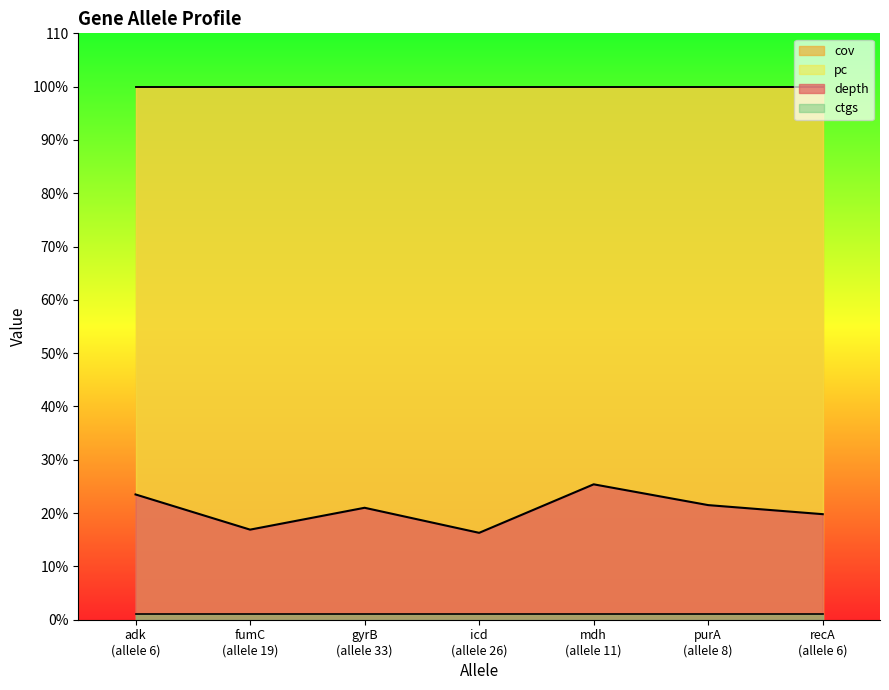

Where is depth nearest to the value 20?

6